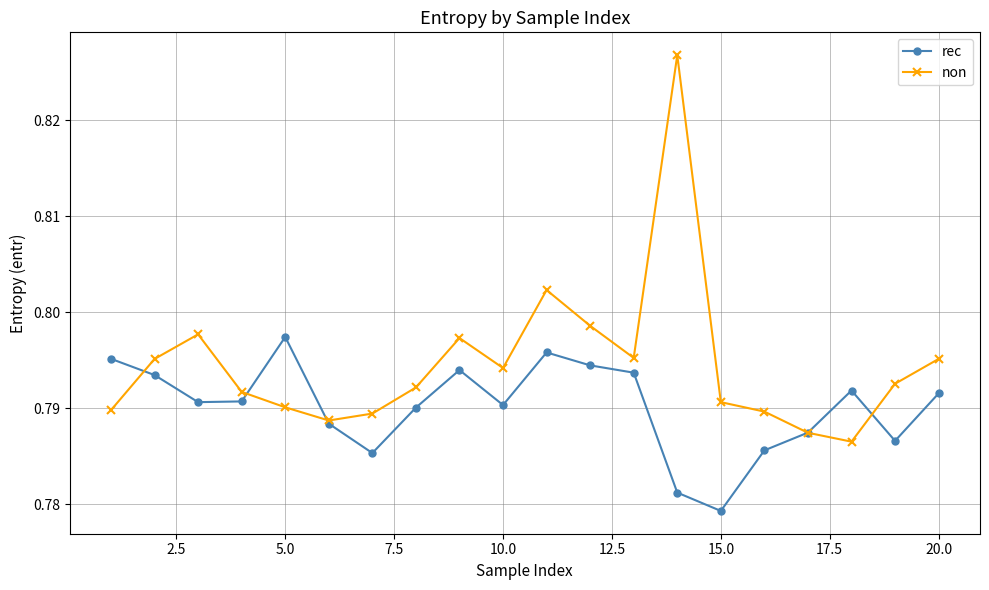

List the series in order of their peak value, lowest first.

rec, non